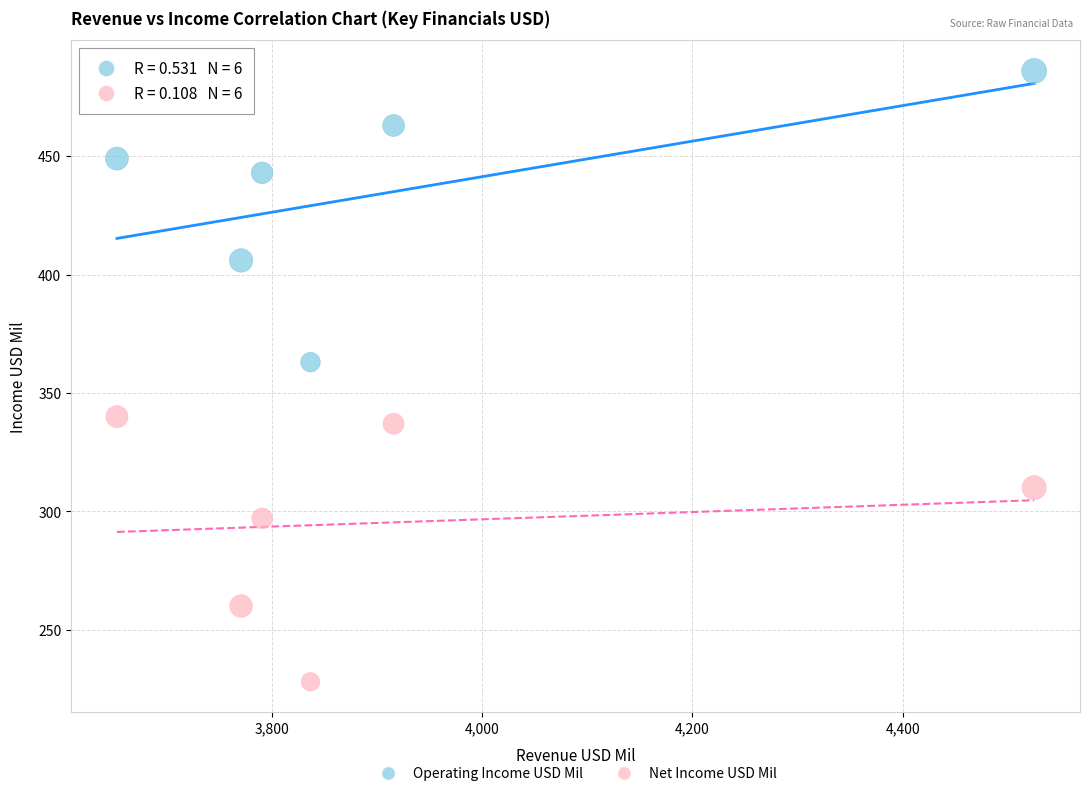

Which series contains the lowest Y value?

Net Income USD Mil